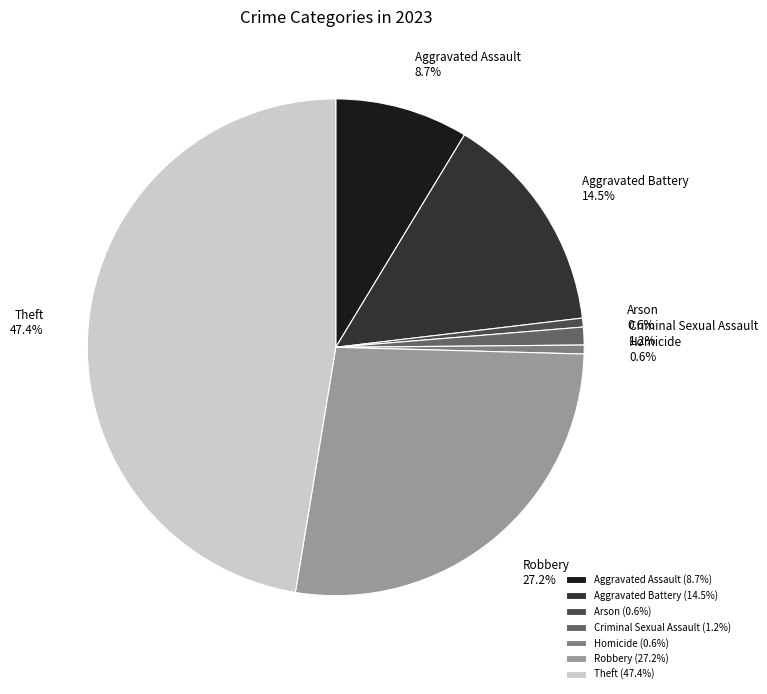

Does any single category account for the majority?

No